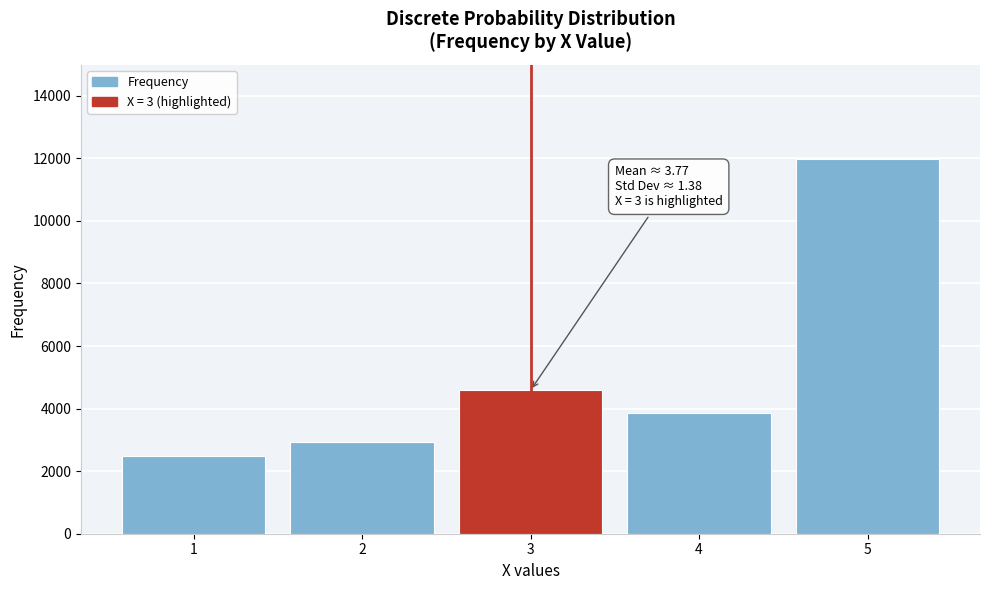

Reading right to left, transcribe all the data shown in this chart.

11990	3864	4582	2941	2492